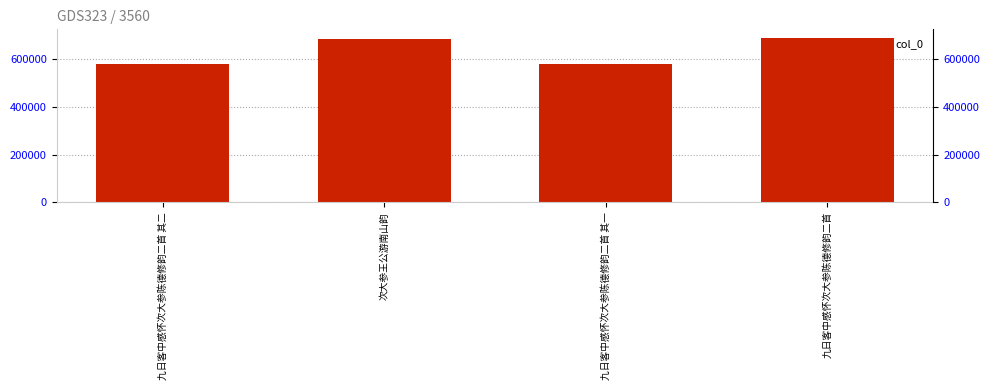

What is the label of the 2nd bar from the right?

九日客中感怀次大参陈德修韵二首 其一